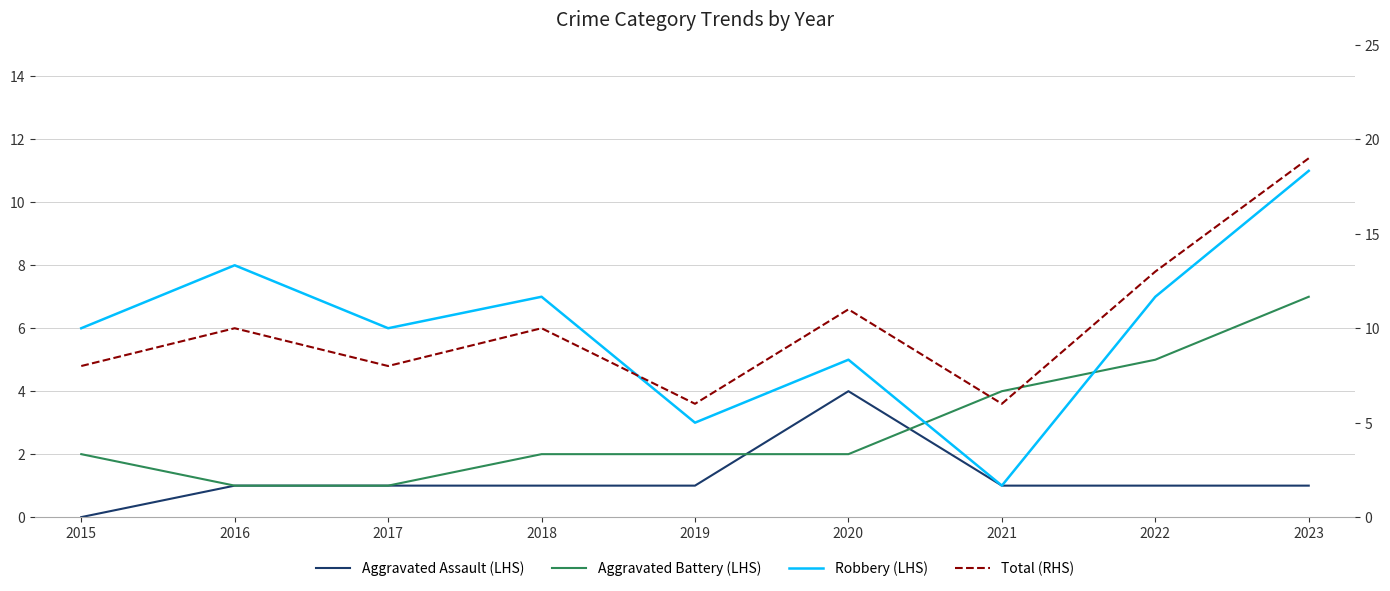

How many lines are shown in the chart?

4